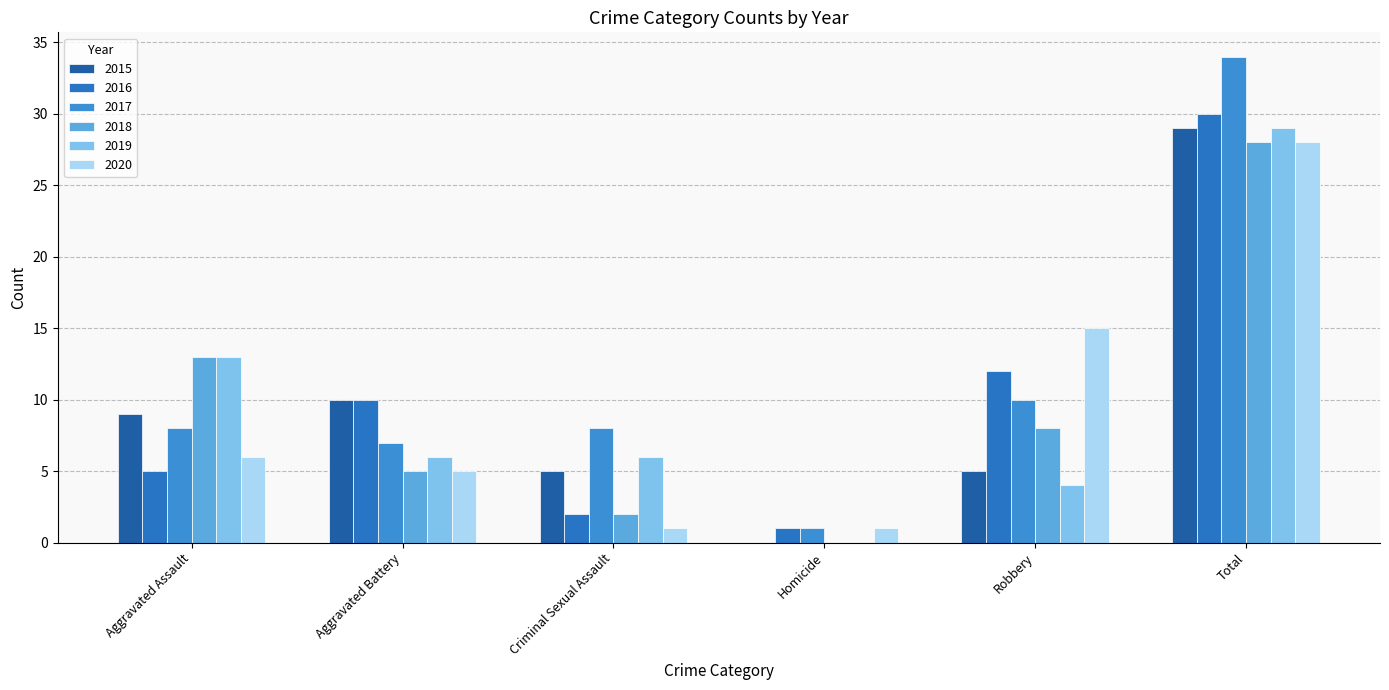

What value does the 2017 series have at Criminal Sexual Assault, to the nearest 5?

10